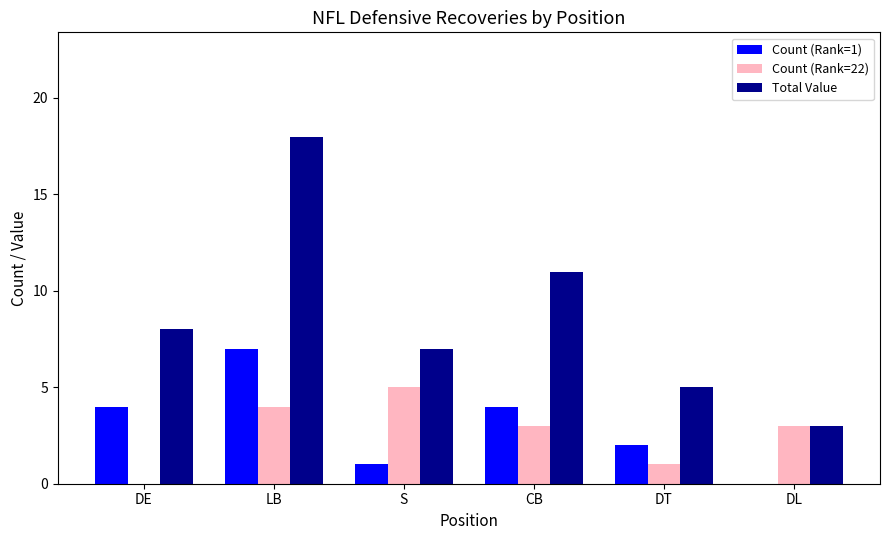

The Total Value series shows 7 at S. True or false?

True